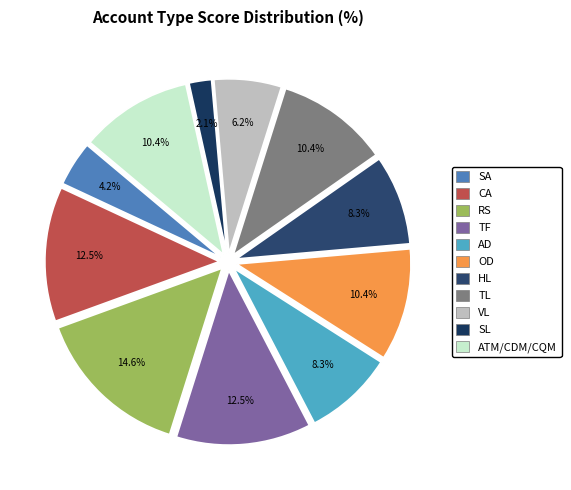

True or false: ATM/CDM/CQM accounts for 23% of the total.

False